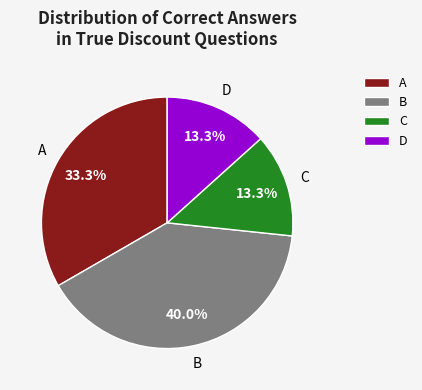

What is the largest slice in the pie chart?

B